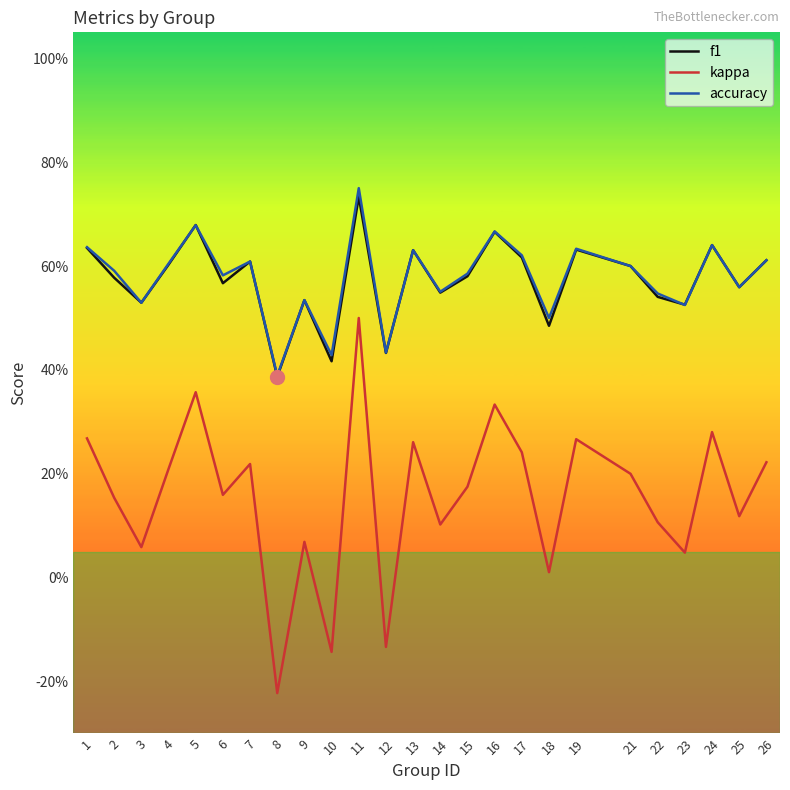

What is the minimum value shown in the chart?

-0.2